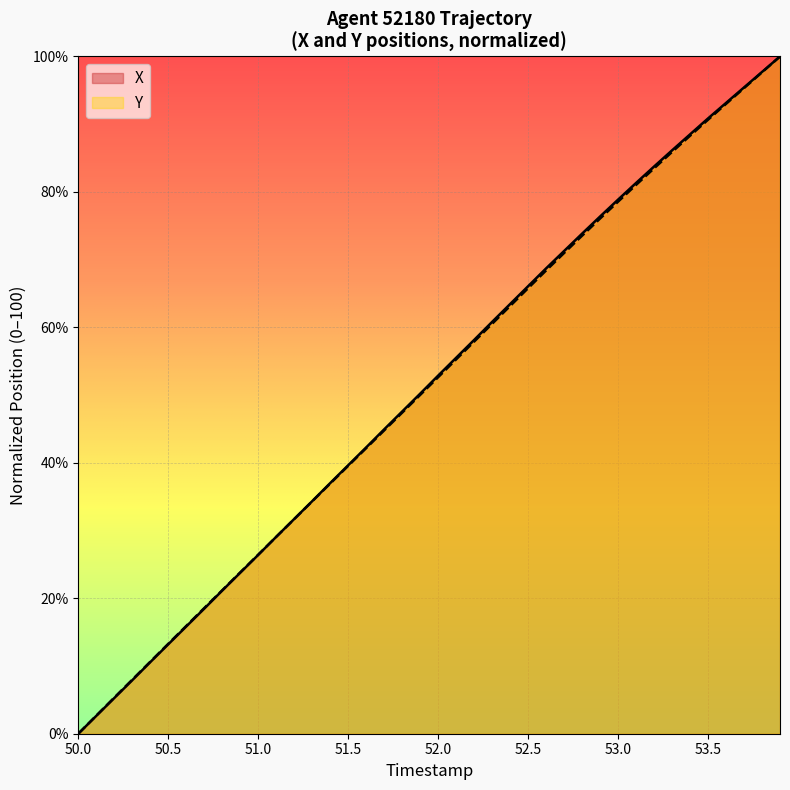

At which label does X reach its minimum?

50.0